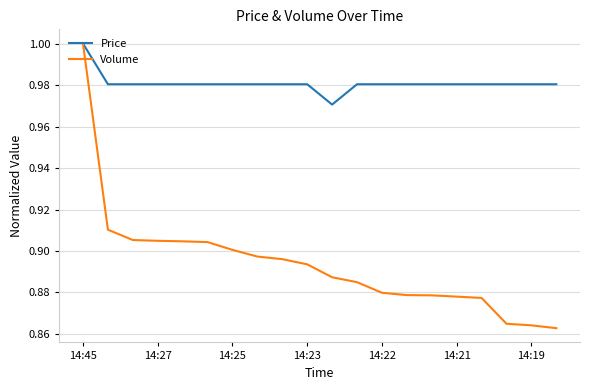

How many lines are shown in the chart?

2